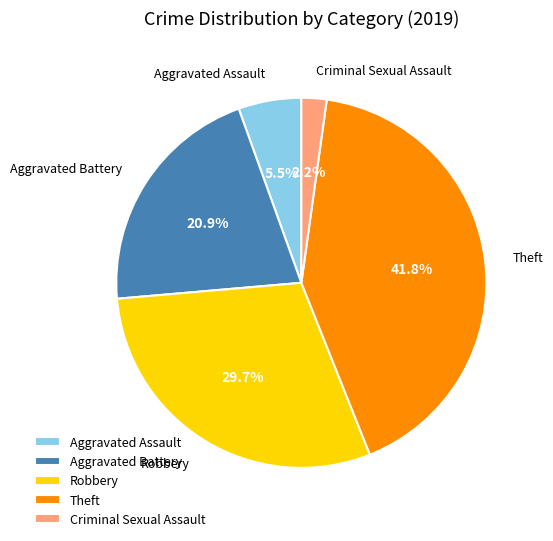

True or false: Theft accounts for 51% of the total.

False